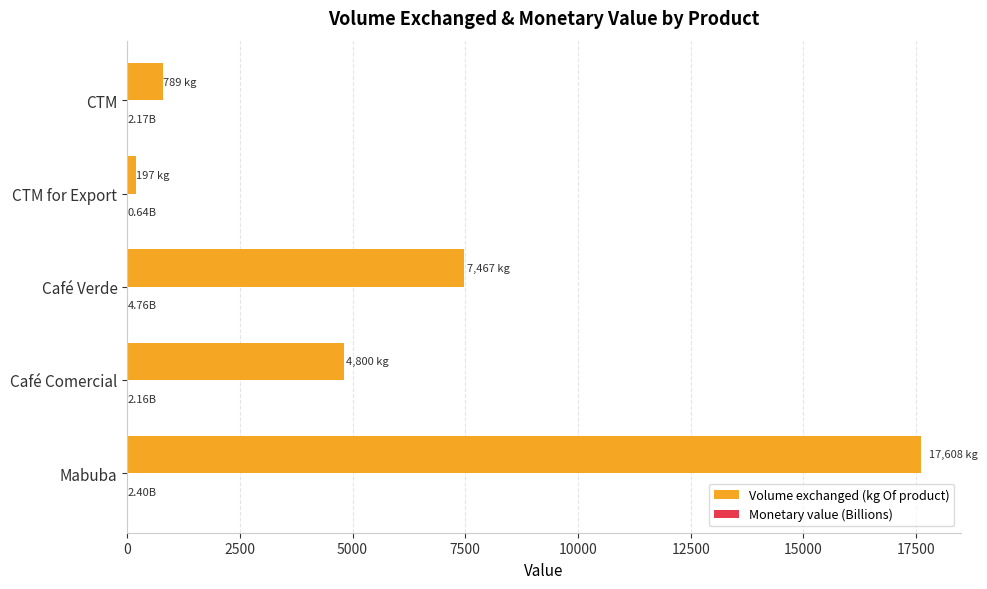

Which series has the largest total across all categories?

Volume exchanged (kg Of product)